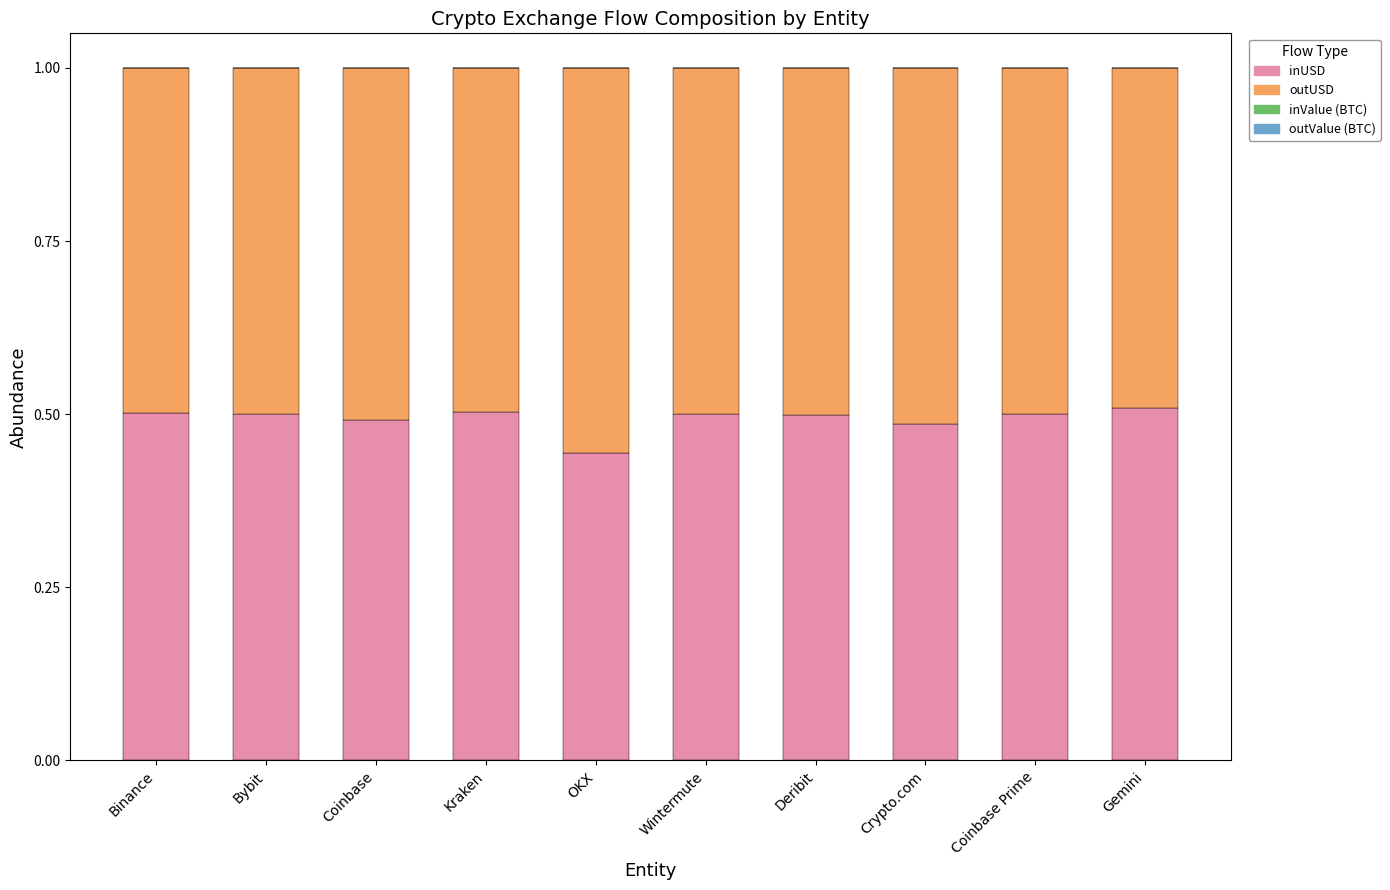

The inUSD series shows 0.5 at Coinbase Prime. True or false?

True